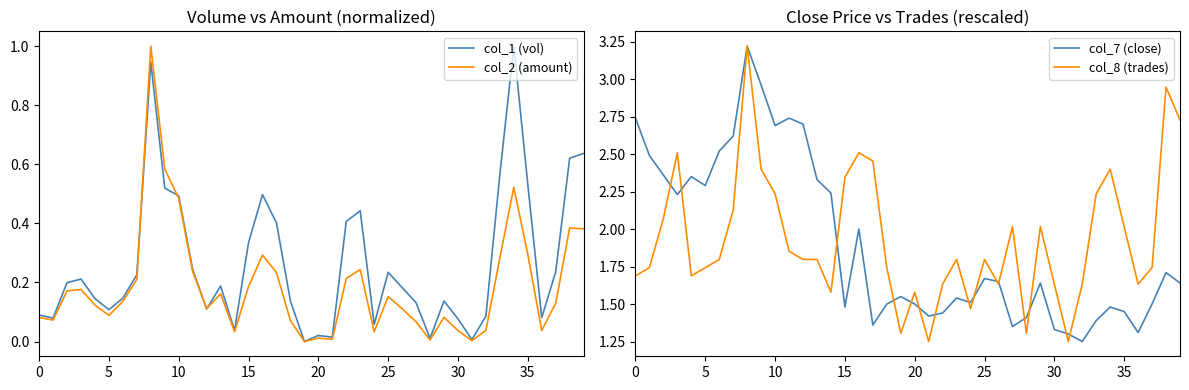

Reading left to right, what are all the values shown in this chart?

col_1 (vol): 0.1	0.1	0.2	0.2	0.1	0.1	0.1	0.2	0.9	0.5	0.5	0.2	0.1	0.2	0.0	0.3	0.5	0.4	0.1	0.0	0.0	0.0	0.4	0.4	0.1	0.2	0.2	0.1	0.0	0.1	0.1	0.0	0.1	0.6	1.0	0.5	0.1	0.2	0.6	0.6
col_2 (amount): 0.1	0.1	0.2	0.2	0.1	0.1	0.1	0.2	1.0	0.6	0.5	0.2	0.1	0.2	0.0	0.2	0.3	0.2	0.1	0.0	0.0	0.0	0.2	0.2	0.0	0.2	0.1	0.1	0.0	0.1	0.0	0.0	0.0	0.3	0.5	0.3	0.0	0.1	0.4	0.4
col_7 (close): 2.7	2.5	2.4	2.2	2.4	2.3	2.5	2.6	3.2	3.0	2.7	2.7	2.7	2.3	2.2	1.5	2.0	1.4	1.5	1.6	1.5	1.4	1.4	1.5	1.5	1.7	1.6	1.4	1.4	1.6	1.3	1.3	1.2	1.4	1.5	1.4	1.3	1.5	1.7	1.6
col_8 (trades): 1.7	1.7	2.1	2.5	1.7	1.7	1.8	2.1	3.2	2.4	2.2	1.9	1.8	1.8	1.6	2.3	2.5	2.5	1.7	1.3	1.6	1.2	1.6	1.8	1.5	1.8	1.6	2.0	1.3	2.0	1.6	1.2	1.6	2.2	2.4	2.0	1.6	1.7	2.9	2.7